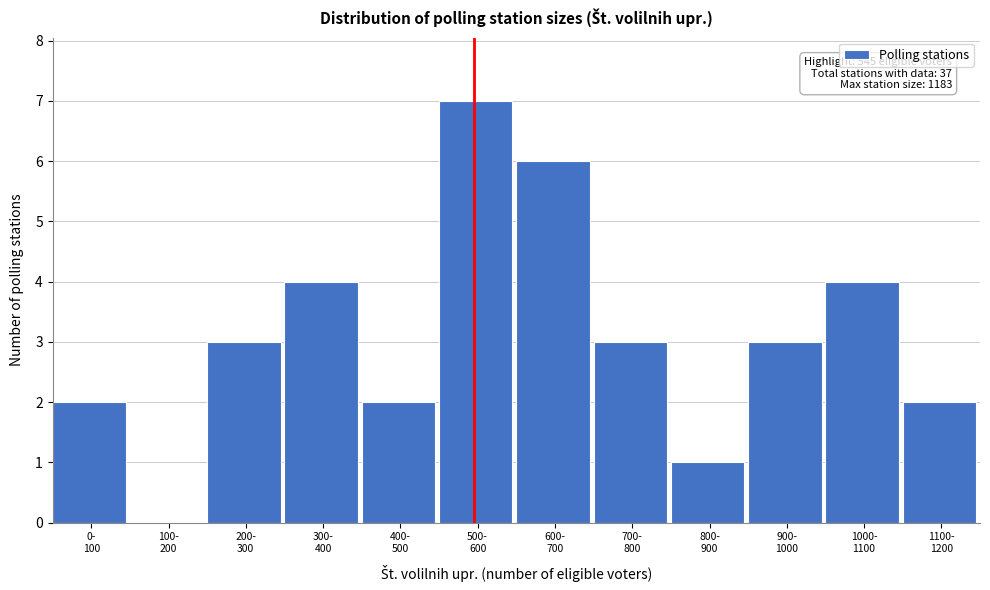

What is the maximum value shown in the chart?

7